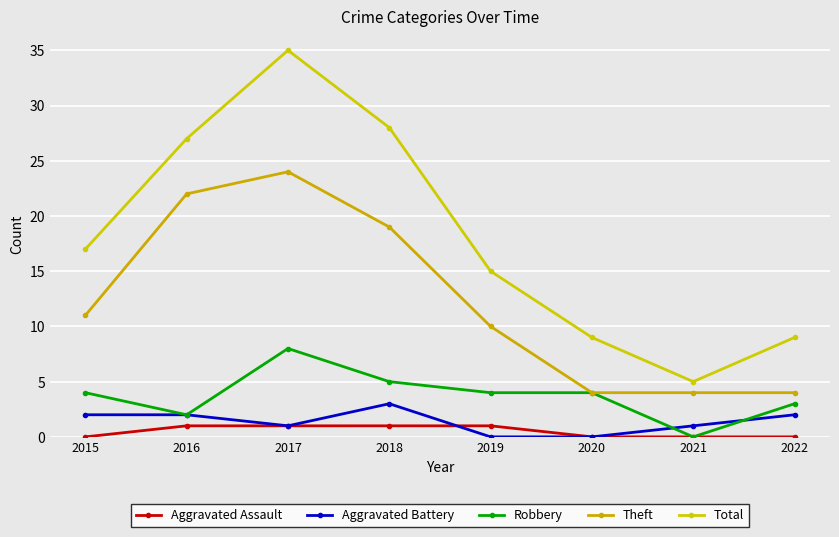

True or false: Aggravated Assault and Theft intersect in this chart.

False